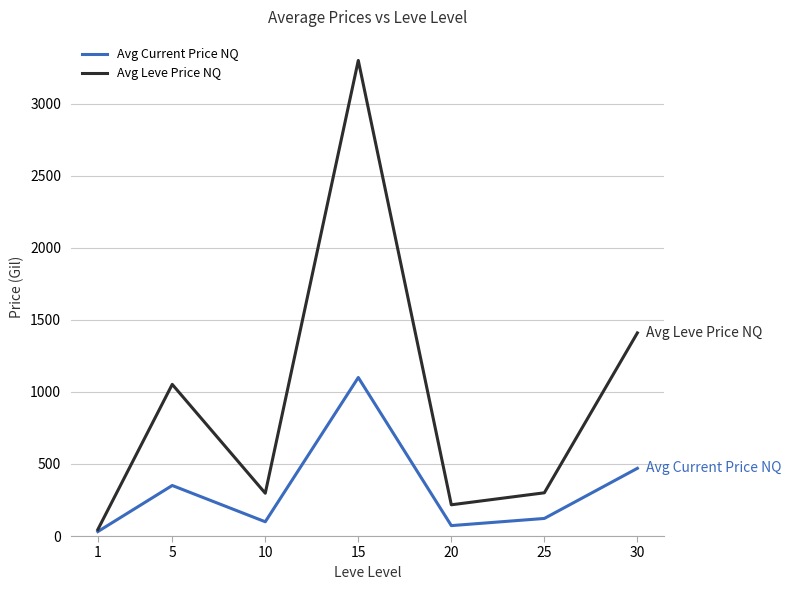

Rank the series by their average value, from highest to lowest.

Avg Leve Price NQ, Avg Current Price NQ